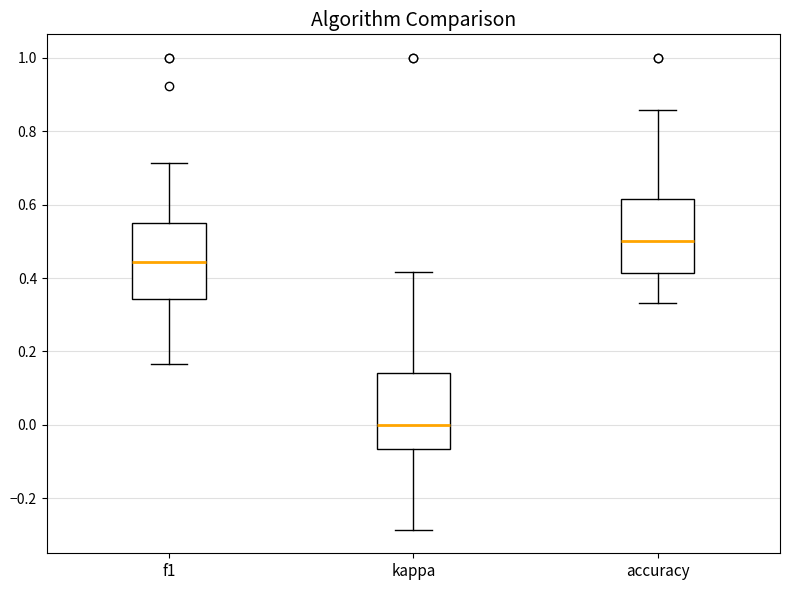

Where is the lower edge of the box for accuracy on the y-axis? The values are not printed on the chart, so give them approximately, as read against the axis.

0.42